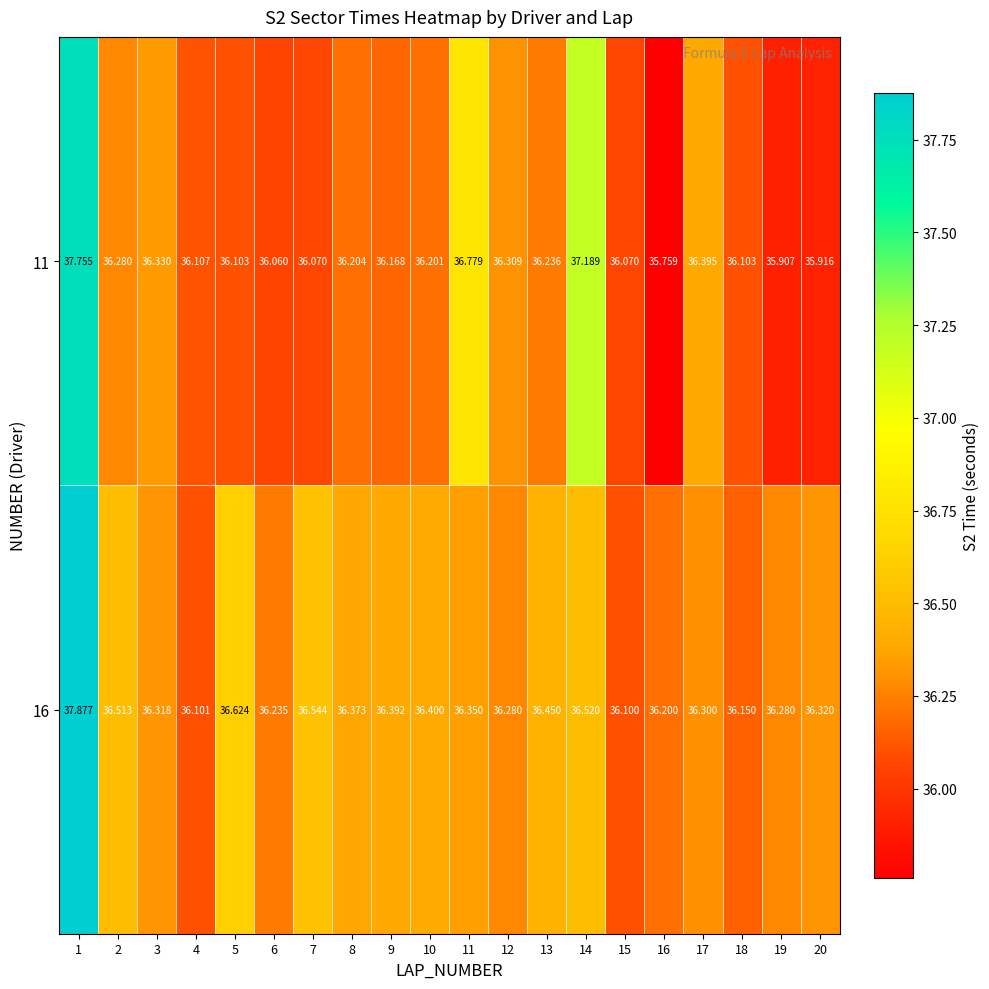

Is the value of 11 at 4 greater than the value of 16 at 4?

Yes